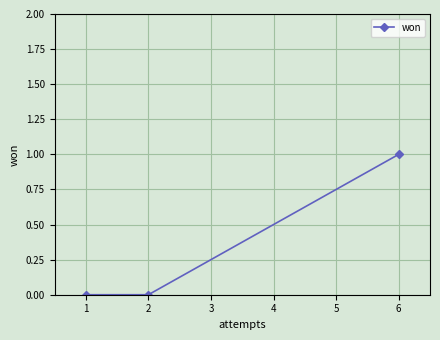

What is the maximum value shown in the chart?

1